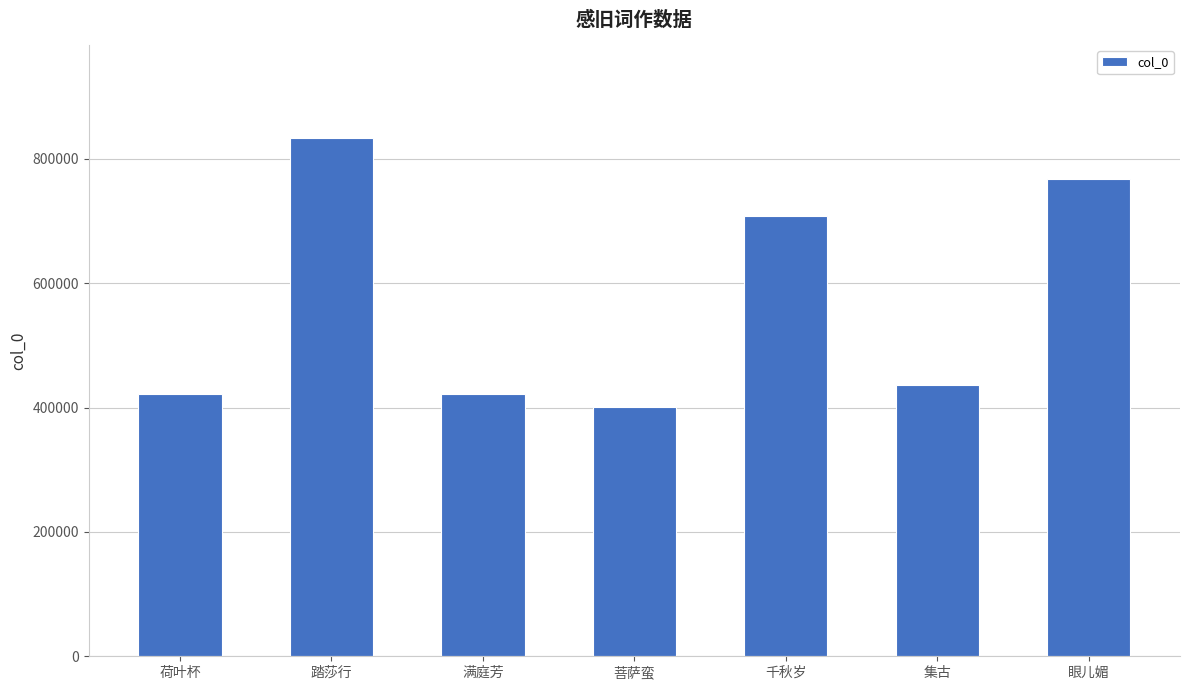

At which category does the chart reach its peak across all series?

踏莎行